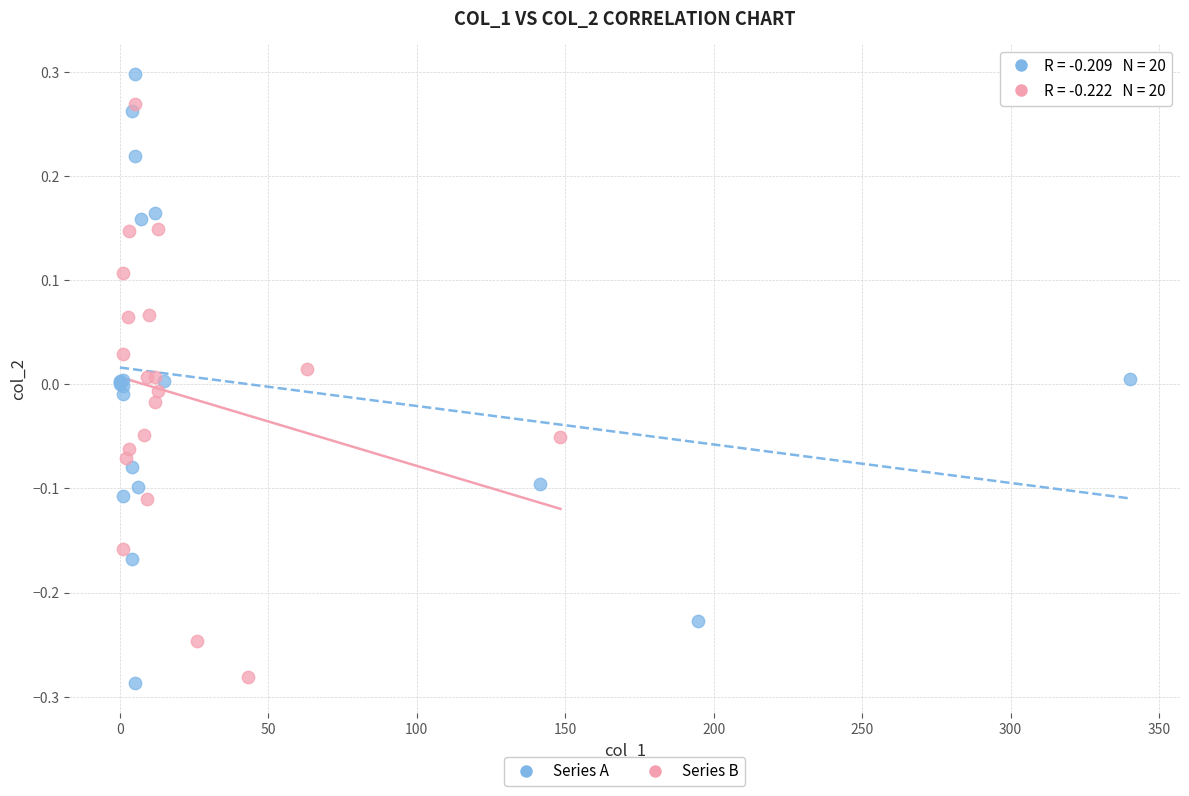

Which series contains the highest Y value?

Series A